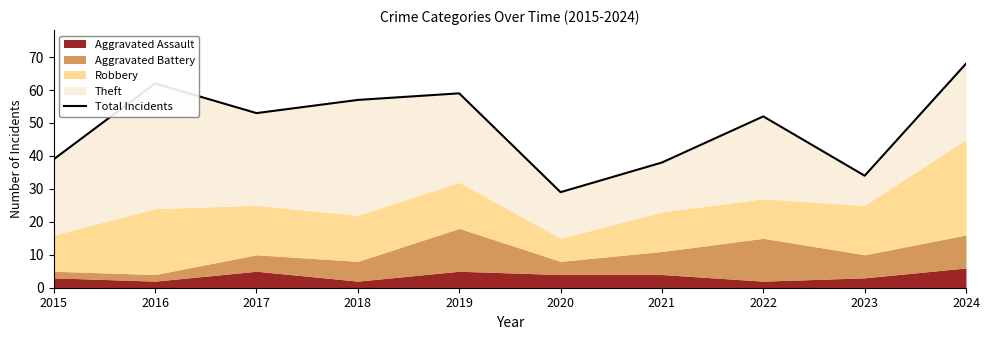

How many interior local valleys (lower than both neighbors) does the data have?

3